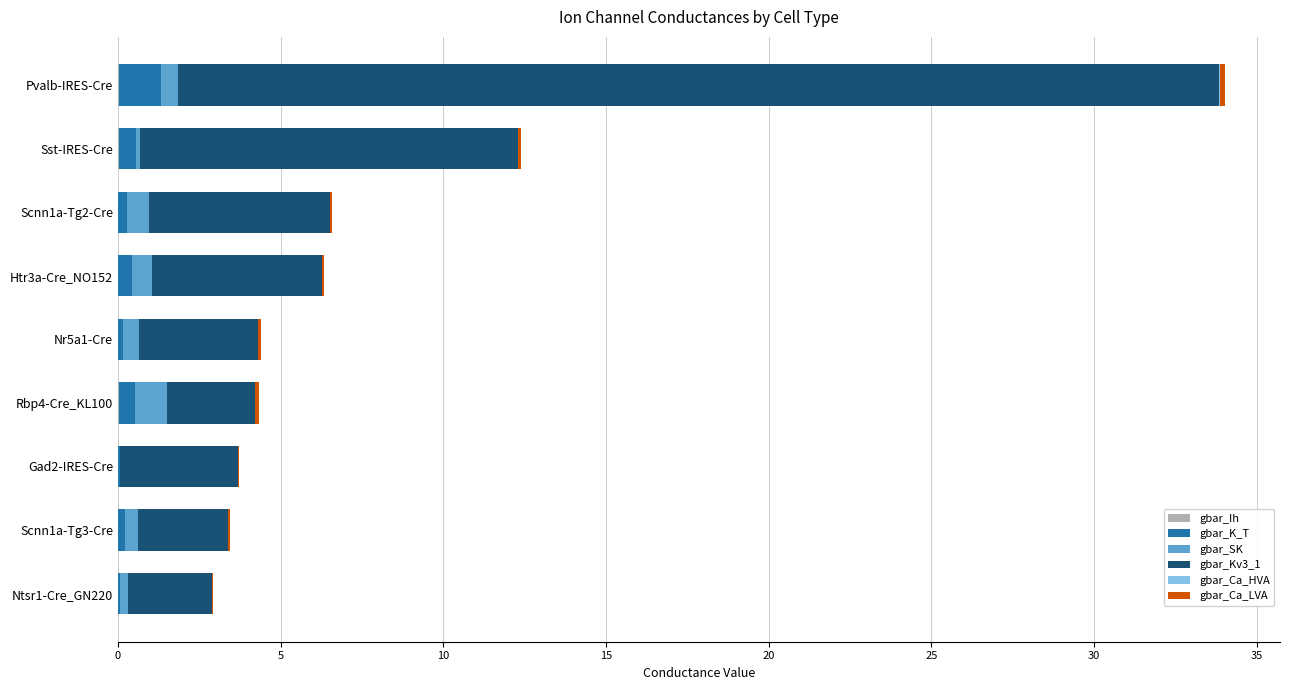

At which category is the sum across all series the highest?

Pvalb-IRES-Cre